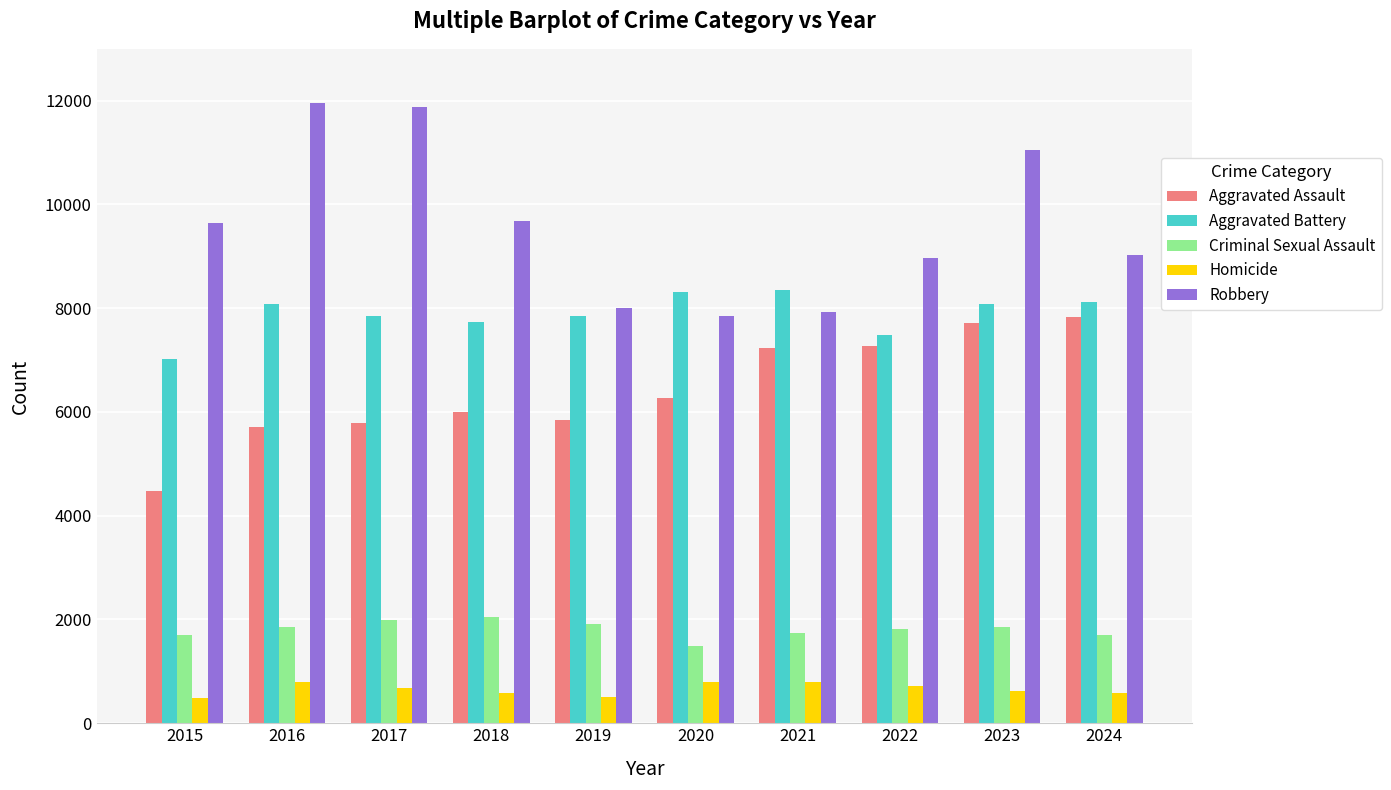

What is the minimum value shown in the chart?

496